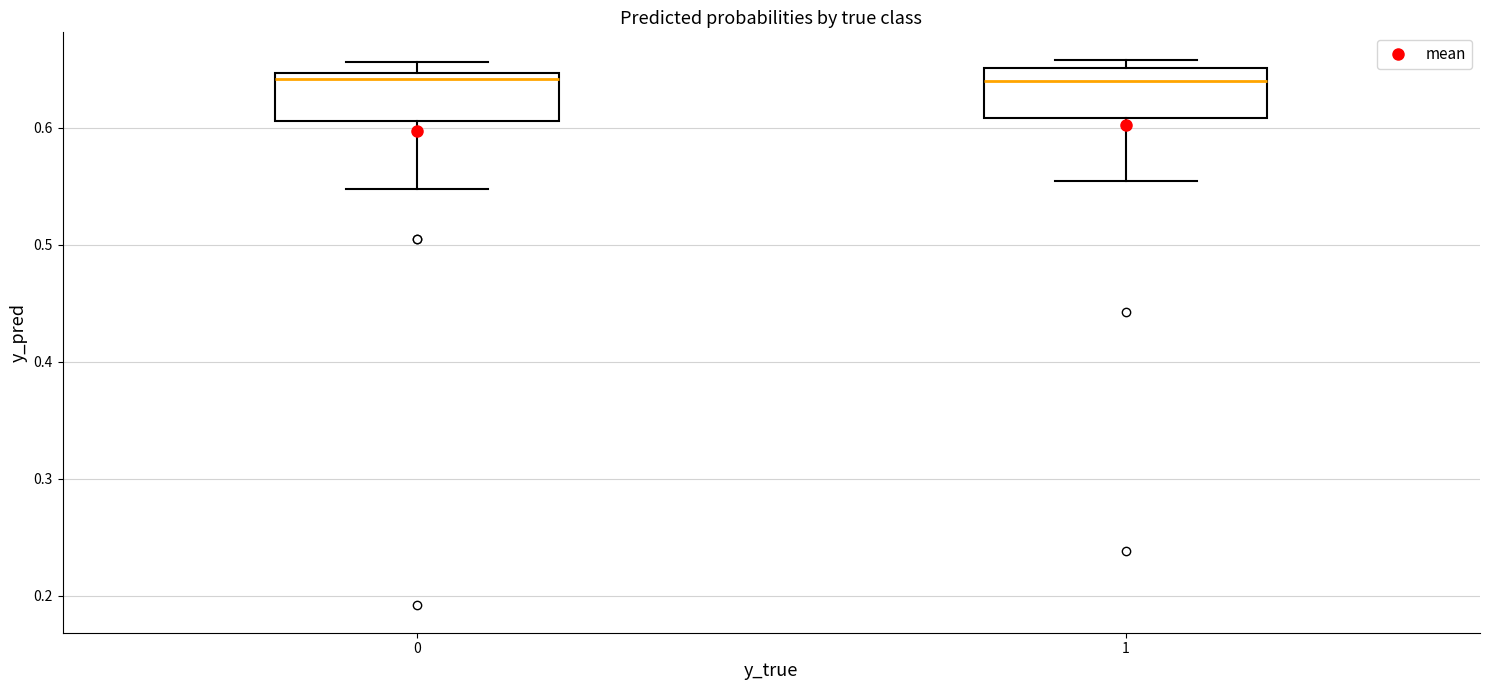

Reading left to right, transcribe this box plot: for each box, give where its median line is, the range the box spans, and where its two whiskers end, as read against the y-axis. The values are not printed on the chart, so give them approximately, as read against the axis.

0: median 0.64, box 0.61 to 0.65, whiskers 0.55 to 0.66
1: median 0.64, box 0.61 to 0.65, whiskers 0.55 to 0.66